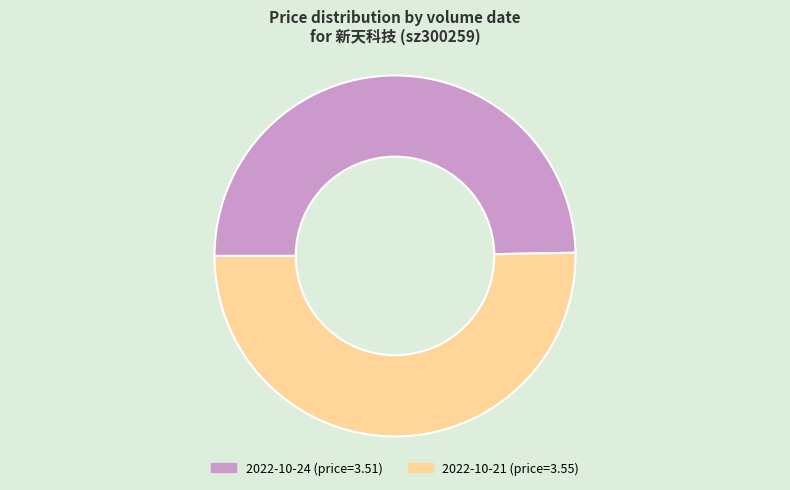

Which slice is the largest?

2022-10-21 (price=3.55)